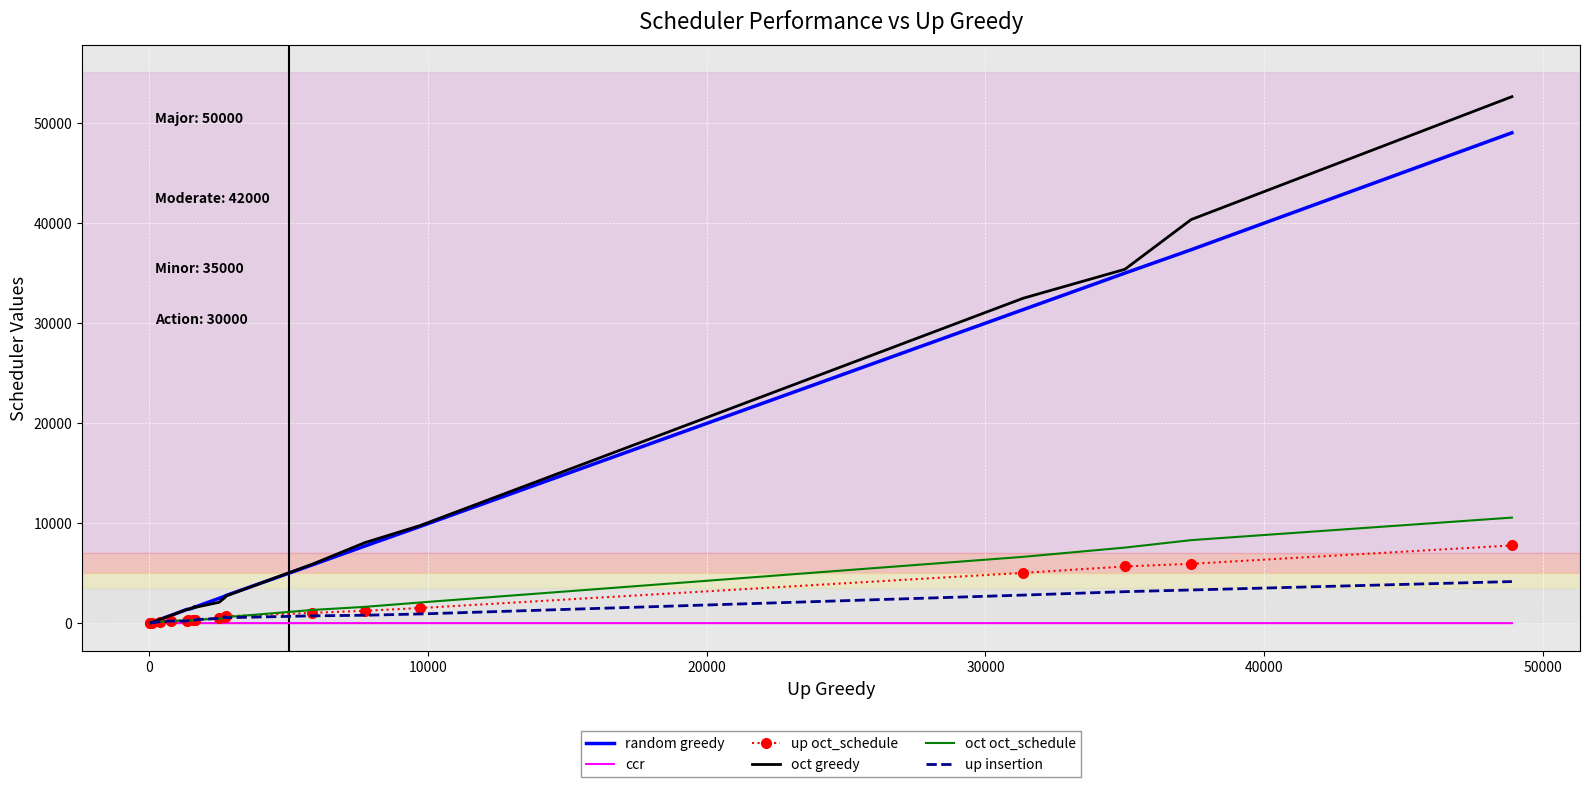

Rank the series by their maximum value, from highest to lowest.

oct greedy, random greedy, oct oct_schedule, up oct_schedule, up insertion, ccr